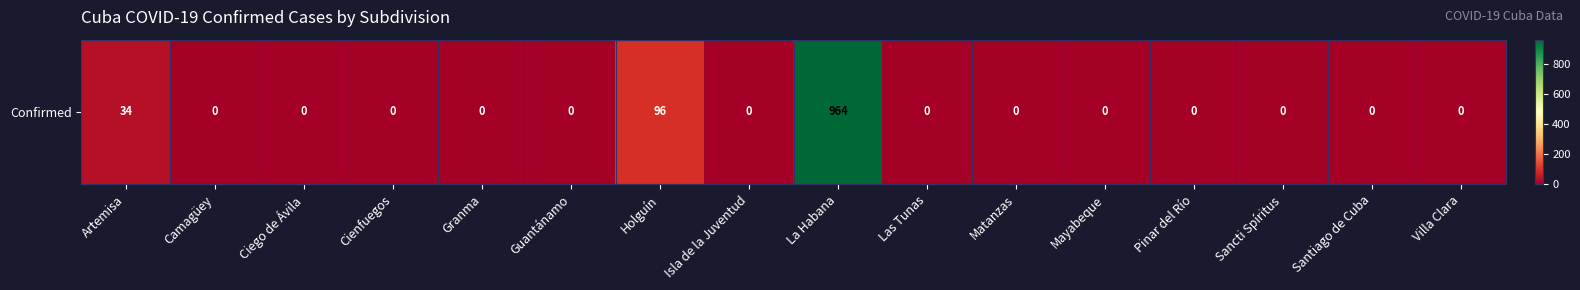

Reading left to right, transcribe all the data shown in this chart.

Artemisa=34	Camagüey=0	Ciego de Ávila=0	Cienfuegos=0	Granma=0	Guantánamo=0	Holguín=96	Isla de la Juventud=0	La Habana=964	Las Tunas=0	Matanzas=0	Mayabeque=0	Pinar del Río=0	Sancti Spíritus=0	Santiago de Cuba=0	Villa Clara=0